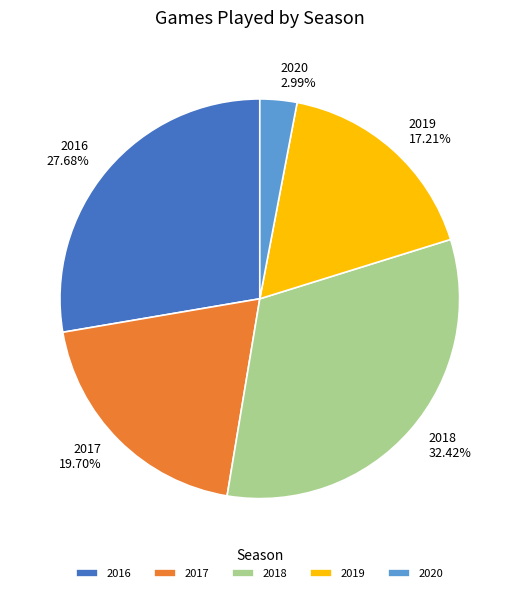

To the nearest percent, what is the combined percentage of 2019 and 2018?

50%